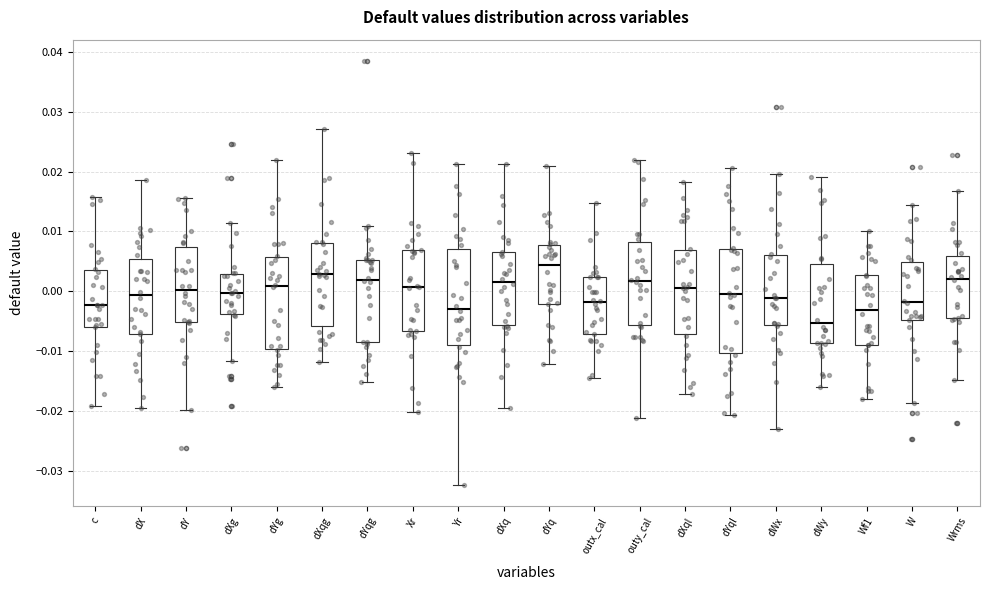

Reading left to right, transcribe this box plot: for each box, give where its median line is, the range the box spans, and where its two whiskers end, as read against the y-axis. The values are not printed on the chart, so give them approximately, as read against the axis.

c: median -0.002, box -0.006 to 0.004, whiskers -0.019 to 0.016
dX: median -0.001, box -0.007 to 0.005, whiskers -0.020 to 0.019
dY: median 0.000, box -0.005 to 0.007, whiskers -0.020 to 0.016
dXg: median 0.000, box -0.004 to 0.003, whiskers -0.012 to 0.011
dYg: median 0.001, box -0.010 to 0.006, whiskers -0.016 to 0.022
dXqg: median 0.003, box -0.006 to 0.008, whiskers -0.012 to 0.027
dYqg: median 0.002, box -0.009 to 0.005, whiskers -0.015 to 0.011
Xr: median 0.001, box -0.007 to 0.007, whiskers -0.020 to 0.023
Yr: median -0.003, box -0.009 to 0.007, whiskers -0.032 to 0.021
dXq: median 0.002, box -0.006 to 0.007, whiskers -0.020 to 0.021
dYq: median 0.004, box -0.002 to 0.008, whiskers -0.012 to 0.021
outx_cal: median -0.002, box -0.007 to 0.002, whiskers -0.014 to 0.015
outy_cal: median 0.002, box -0.006 to 0.008, whiskers -0.021 to 0.022
dXql: median 0.001, box -0.007 to 0.007, whiskers -0.017 to 0.018
dYql: median 0.000, box -0.010 to 0.007, whiskers -0.021 to 0.021
dWx: median -0.001, box -0.006 to 0.006, whiskers -0.023 to 0.020
dWy: median -0.005, box -0.009 to 0.005, whiskers -0.016 to 0.019
Wf1: median -0.003, box -0.009 to 0.003, whiskers -0.018 to 0.010
W: median -0.002, box -0.005 to 0.005, whiskers -0.019 to 0.014
Wrms: median 0.002, box -0.005 to 0.006, whiskers -0.015 to 0.017